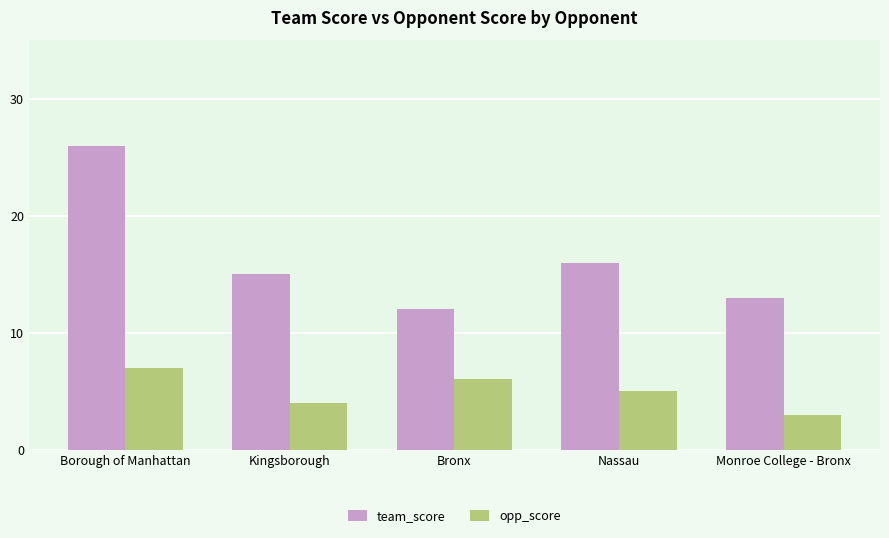

List the series in order of their overall mean, highest first.

team_score, opp_score